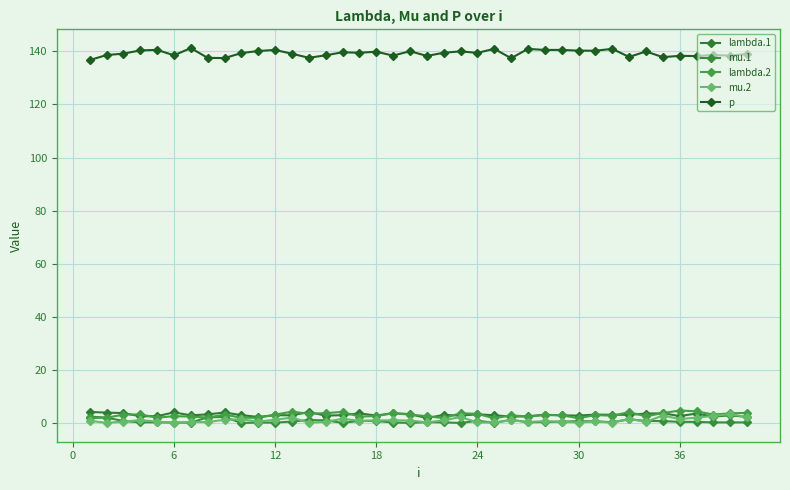

What are all the series names shown in the legend?

lambda.1, mu.1, lambda.2, mu.2, p